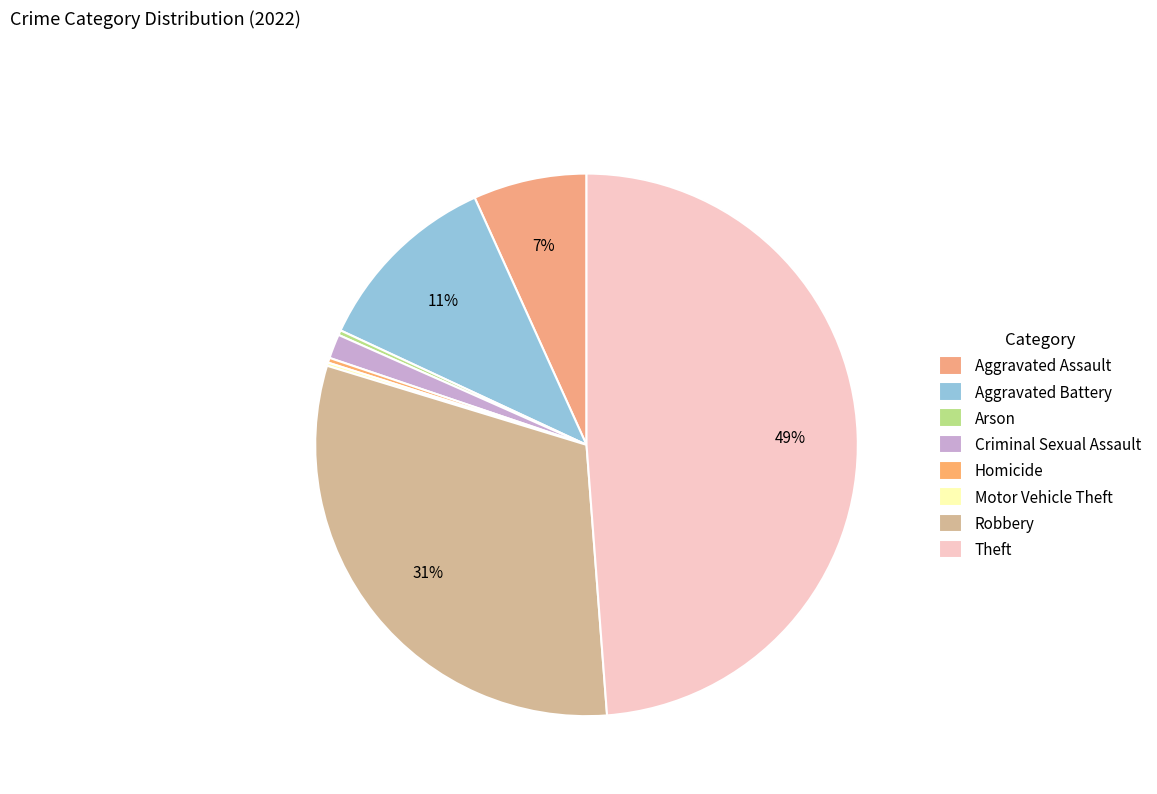

Which slice is the largest?

Theft